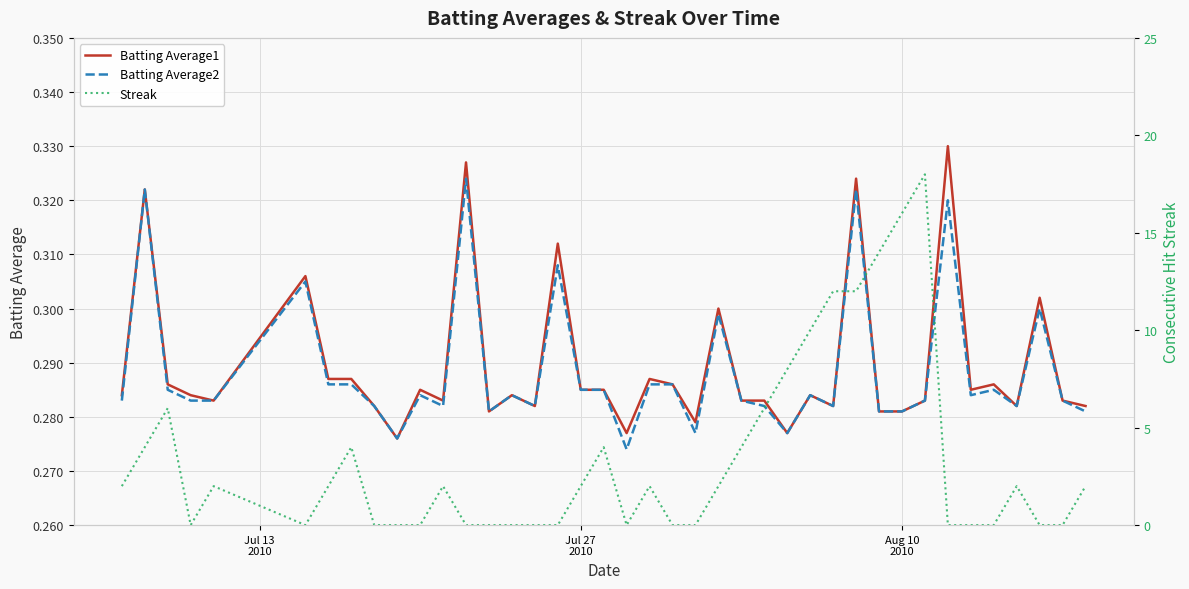

What are all the series names shown in the legend?

Batting Average1, Batting Average2, Streak